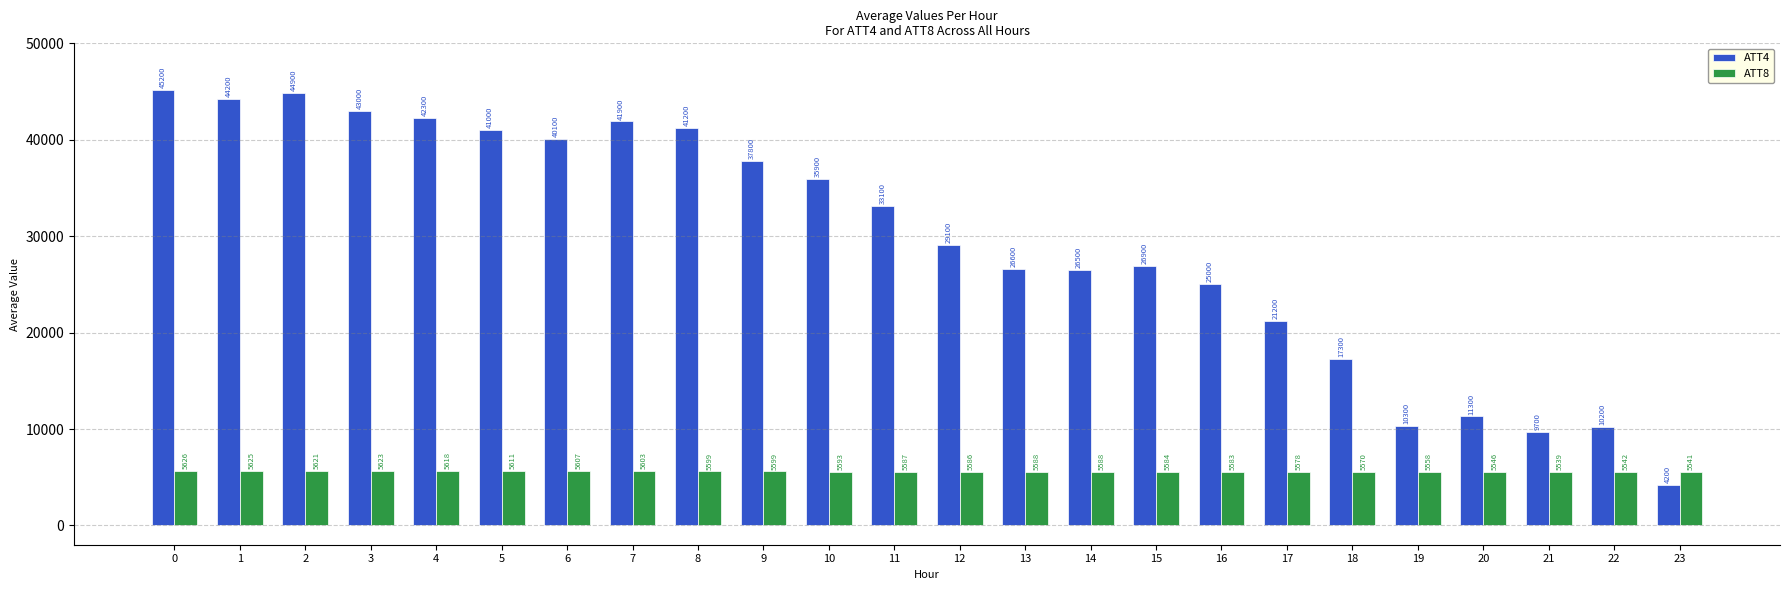

What is the difference between the maximum and minimum values in the ATT8 series?

87.1